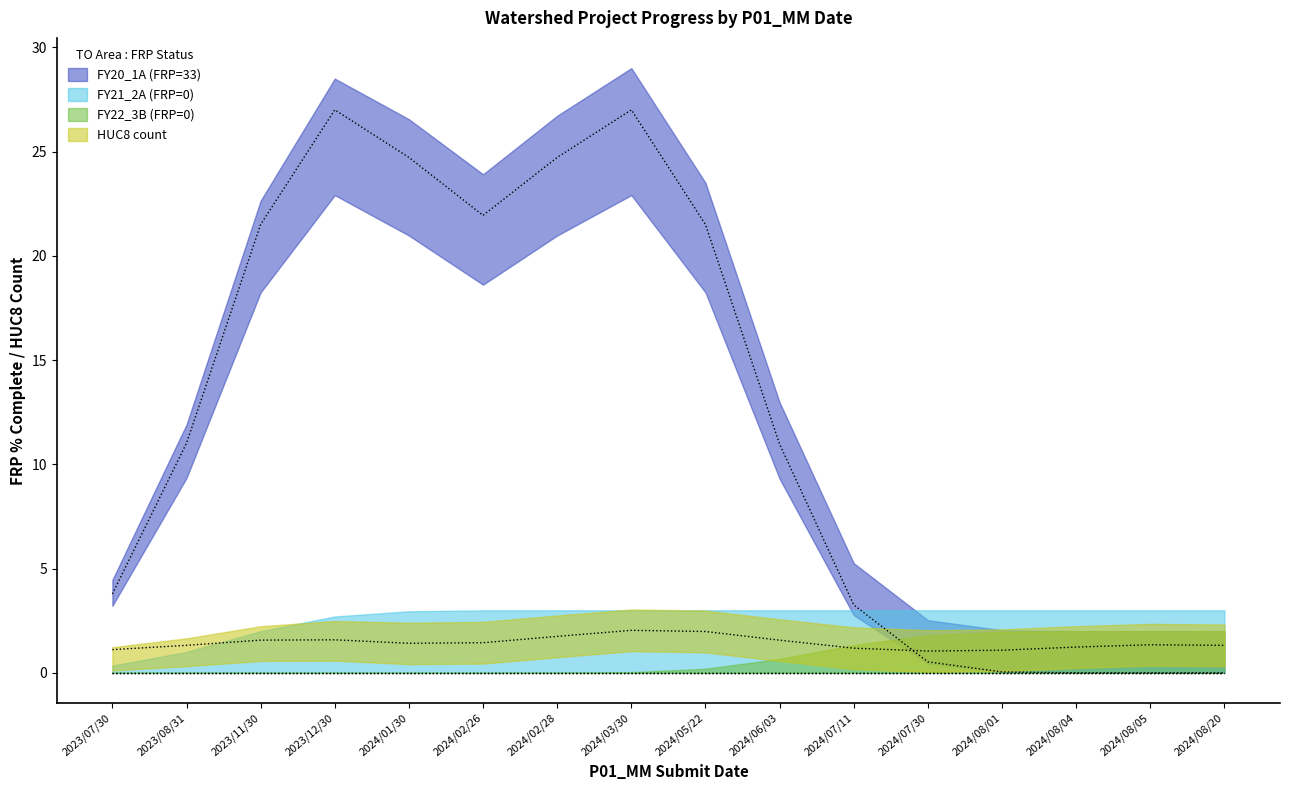

At which label is FY22_3B (FRP=0) closest to 0?

2023/07/30